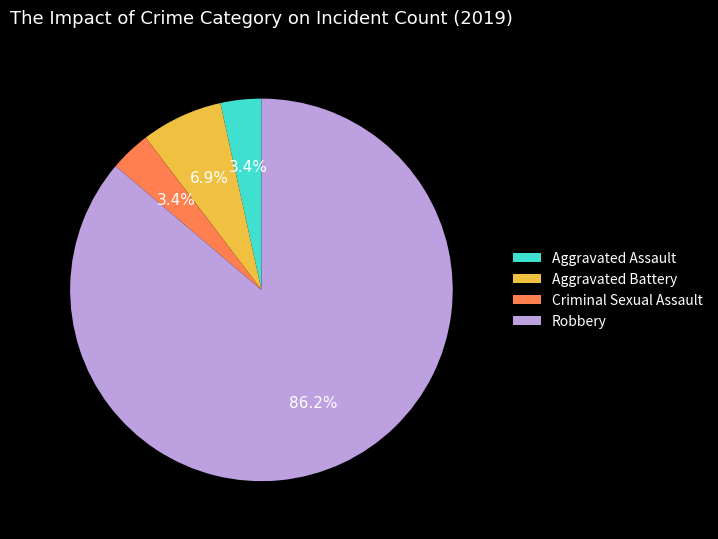

Does any single category account for the majority?

Yes